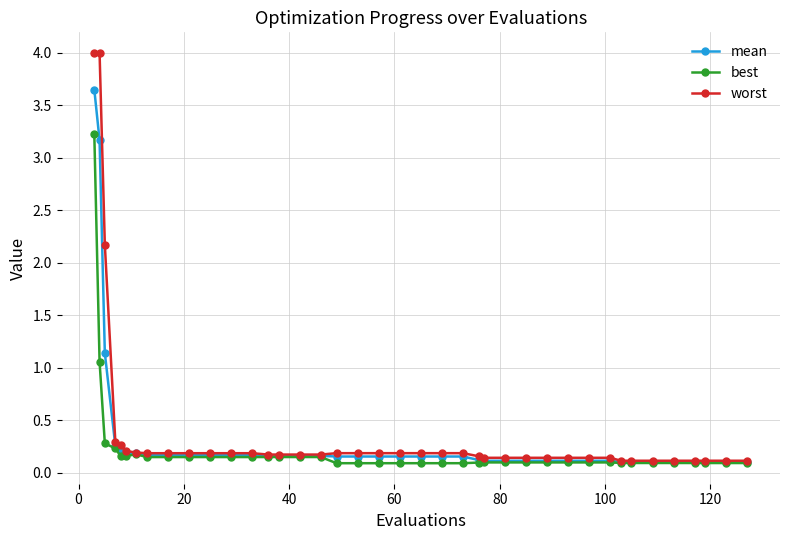

What is the highest value of the worst series?

4.0